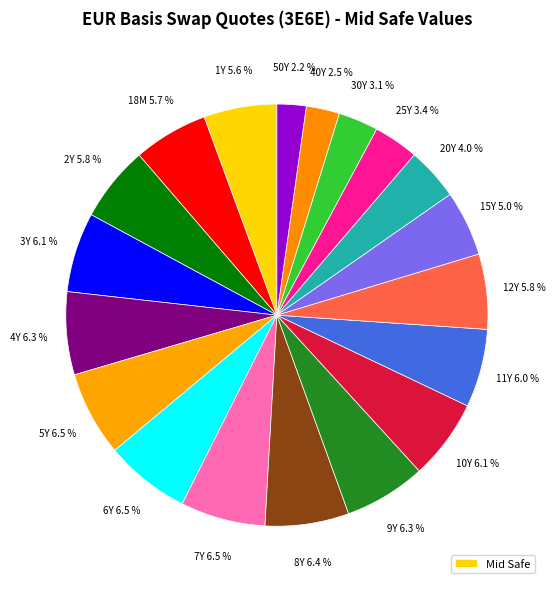

How many segments does this pie chart have?

19